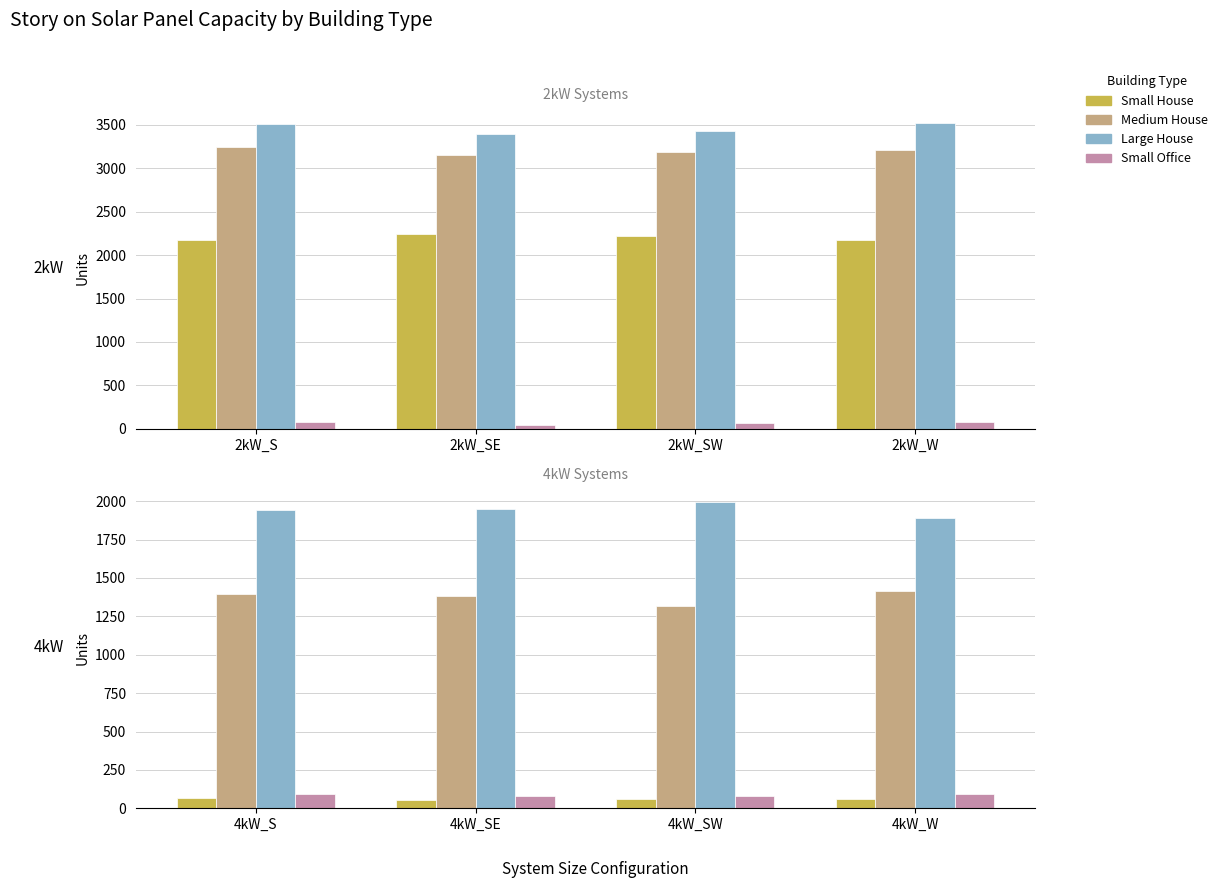

Is the value of Large House at 4kW_W greater than the value of Small House at 4kW_S?

Yes